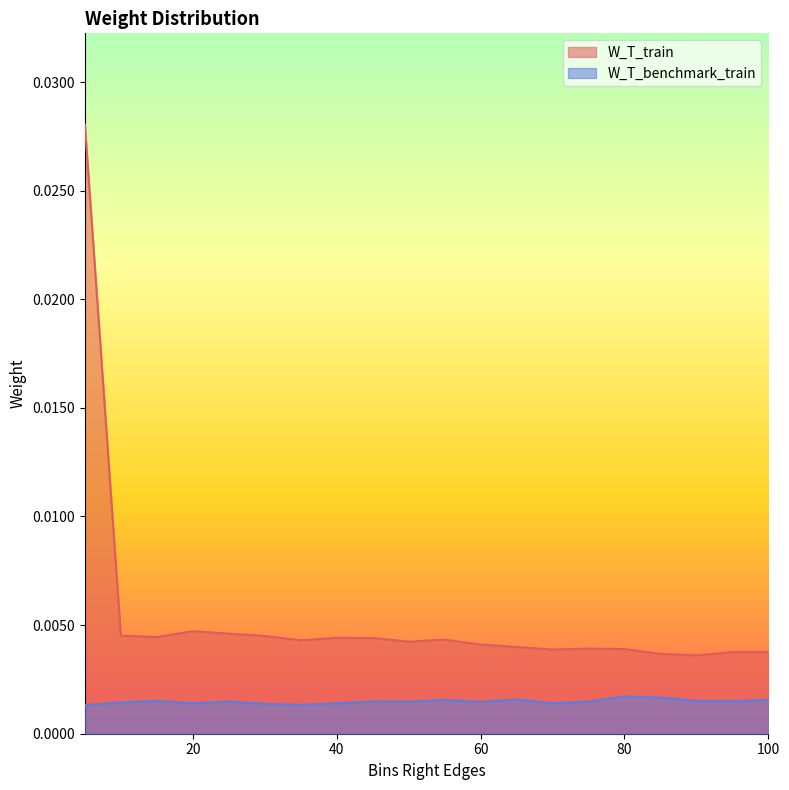

Between 60 and 15, which is larger?

15